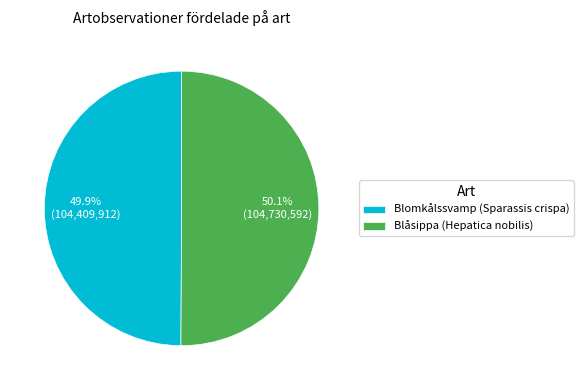

How much of the chart is everything except Blomkålssvamp (Sparassis crispa)?

50.1%